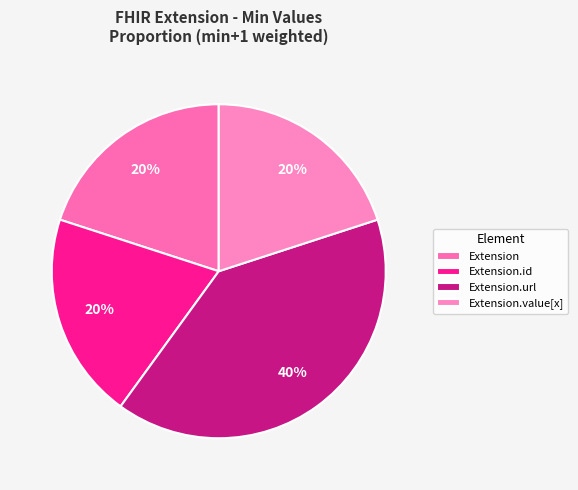

To the nearest percent, what is the combined percentage of Extension.url and Extension.id?

60%